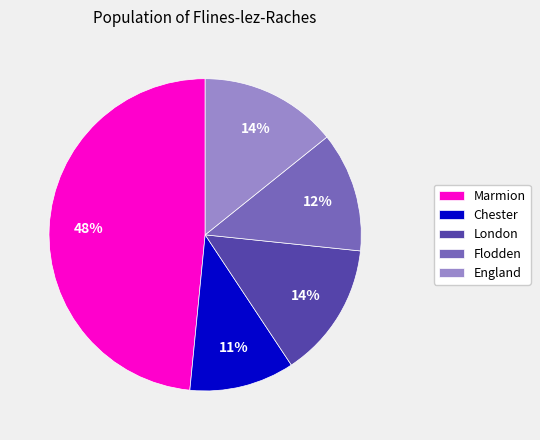

Does Chester represent more than half of the total?

No